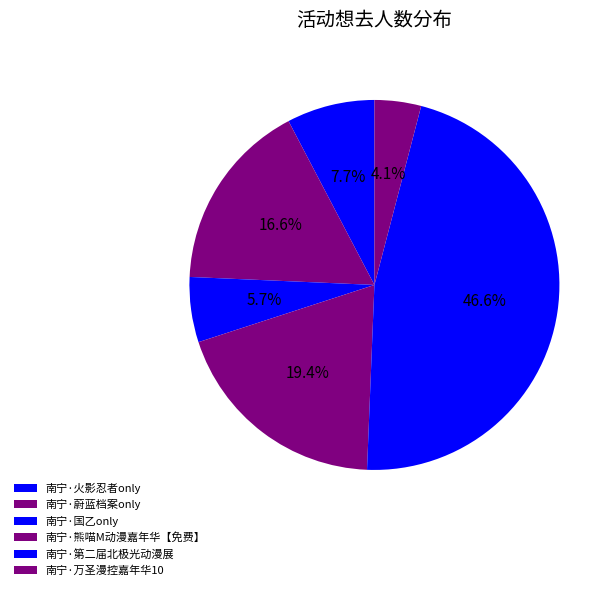

Count the number of slices in the pie.

6